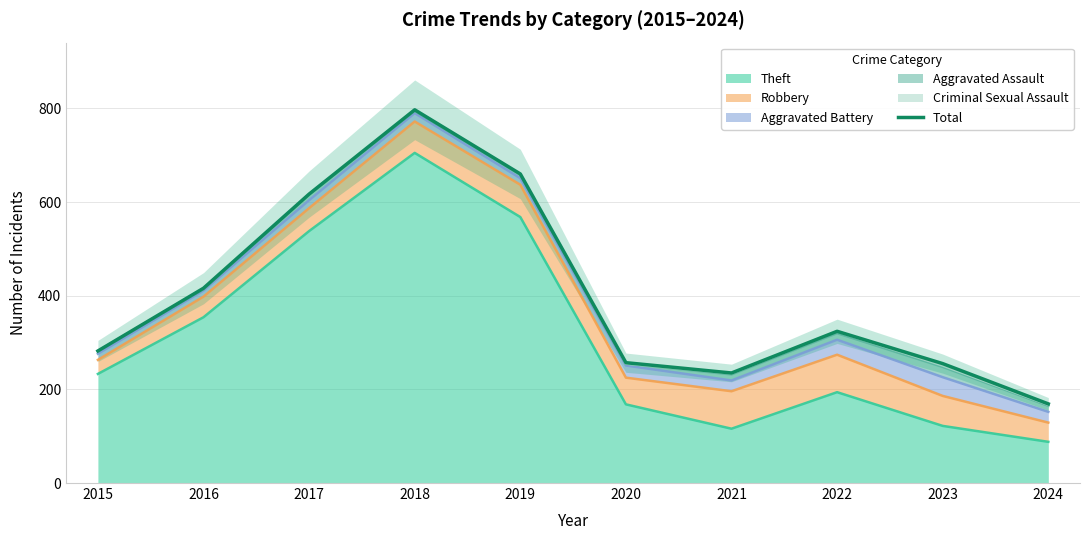

Does the chart display data point markers on the line(s)?

No